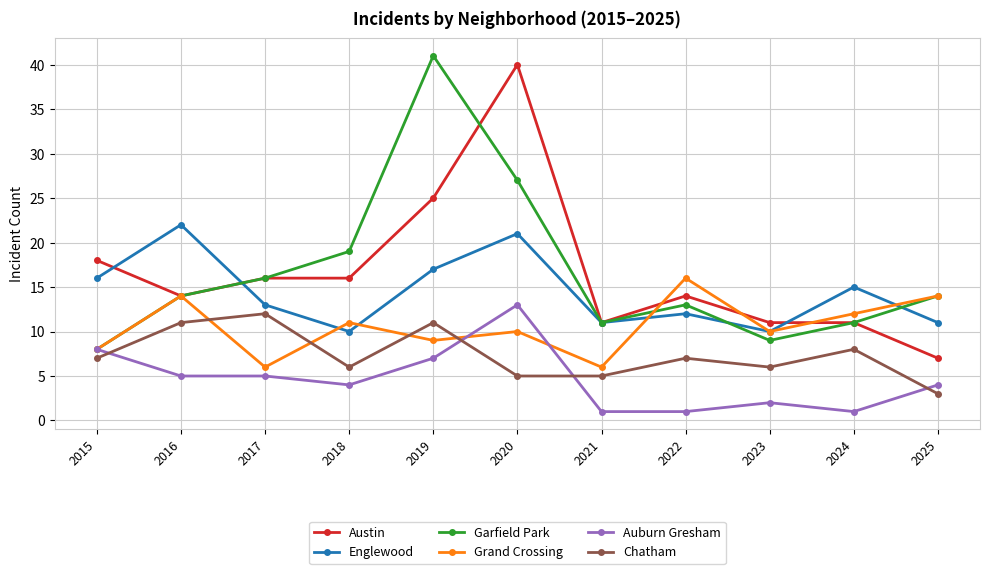

Which label corresponds to the largest value in the chart?

2019